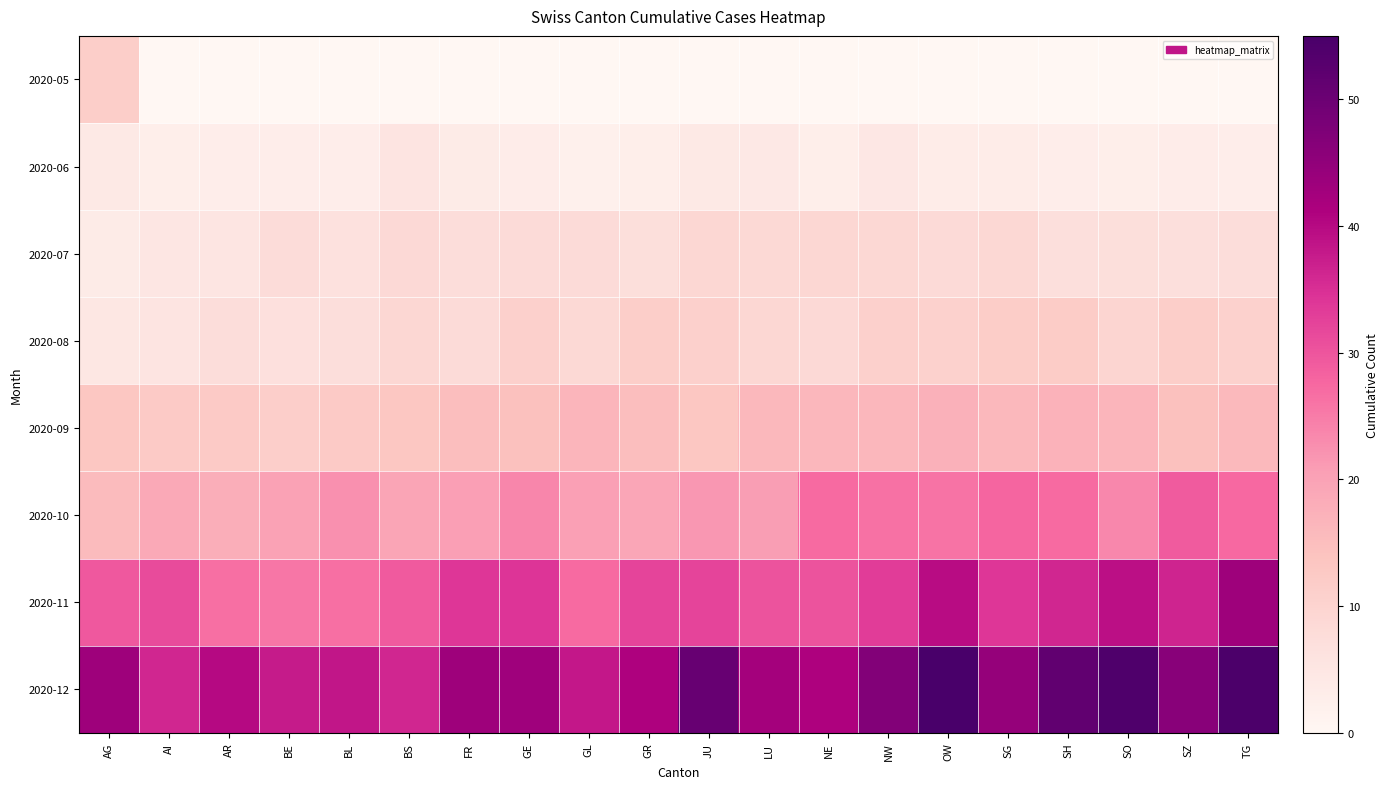

Reading right to left, what are all the values shown in this chart?

2020-05: TG=0.0	SZ=0.0	SO=0.0	SH=0.0	SG=0.0	OW=0.0	NW=0.0	NE=0.0	LU=0.0	JU=0.0	GR=0.0	GL=0.0	GE=0.0	FR=0.0	BS=0.0	BL=0.0	BE=0.0	AR=0.0	AI=0.0	AG=11.5
2020-06: TG=2.9	SZ=3.2	SO=2.6	SH=2.8	SG=3.3	OW=3.4	NW=4.5	NE=2.6	LU=4.5	JU=4.1	GR=2.6	GL=2.1	GE=3.0	FR=3.6	BS=5.4	BL=3.0	BE=2.9	AR=2.8	AI=2.7	AG=4.1
2020-07: TG=7.6	SZ=6.9	SO=7.3	SH=7.0	SG=9.0	OW=8.2	NW=8.9	NE=9.1	LU=8.7	JU=9.1	GR=7.2	GL=8.1	GE=8.0	FR=7.5	BS=8.4	BL=6.5	BE=7.9	AR=5.2	AI=5.0	AG=3.5
2020-08: TG=10.6	SZ=11.5	SO=9.6	SH=11.9	SG=11.8	OW=10.6	NW=10.9	NE=8.5	LU=9.1	JU=10.8	GR=11.5	GL=8.7	GE=10.9	FR=8.0	BS=9.1	BL=7.5	BE=6.7	AR=7.7	AI=5.6	AG=4.8
2020-09: TG=15.9	SZ=14.6	SO=16.6	SH=17.1	SG=16.0	OW=17.3	NW=16.3	NE=16.2	LU=16.0	JU=13.3	GR=14.9	GL=16.7	GE=14.6	FR=15.0	BS=13.3	BL=12.3	BE=11.3	AR=12.3	AI=12.4	AG=13.3
2020-10: TG=27.3	SZ=29.1	SO=23.6	SH=27.3	SG=27.8	OW=26.0	NW=26.2	NE=27.1	LU=20.7	JU=21.5	GR=19.2	GL=20.2	GE=23.7	FR=20.4	BS=19.4	BL=22.4	BE=20.1	AR=17.9	AI=18.7	AG=15.5
2020-11: TG=43.4	SZ=36.4	SO=39.3	SH=36.2	SG=34.1	OW=39.7	NW=33.3	NE=30.1	LU=30.2	JU=32.2	GR=32.1	GL=27.3	GE=34.4	FR=34.0	BS=29.3	BL=26.6	BE=25.6	AR=26.5	AI=31.3	AG=29.5
2020-12: TG=54.5	SZ=46.1	SO=53.9	SH=51.5	SG=44.3	OW=55.0	NW=46.9	NE=41.1	LU=42.4	JU=50.5	GR=41.1	GL=38.1	GE=43.0	FR=43.4	BS=36.2	BL=38.4	BE=37.6	AR=40.0	AI=36.1	AG=43.3